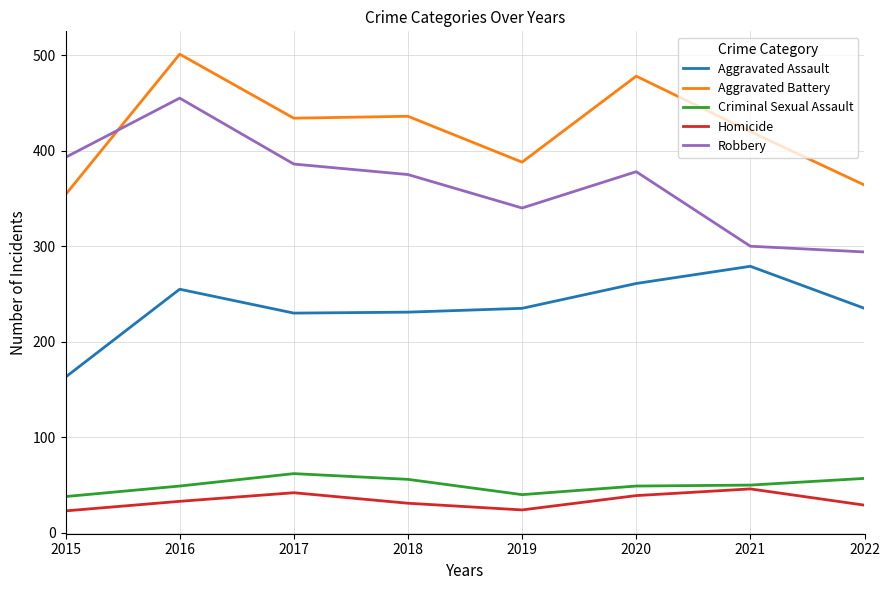

At how many categories does at least one series exceed 258?

8